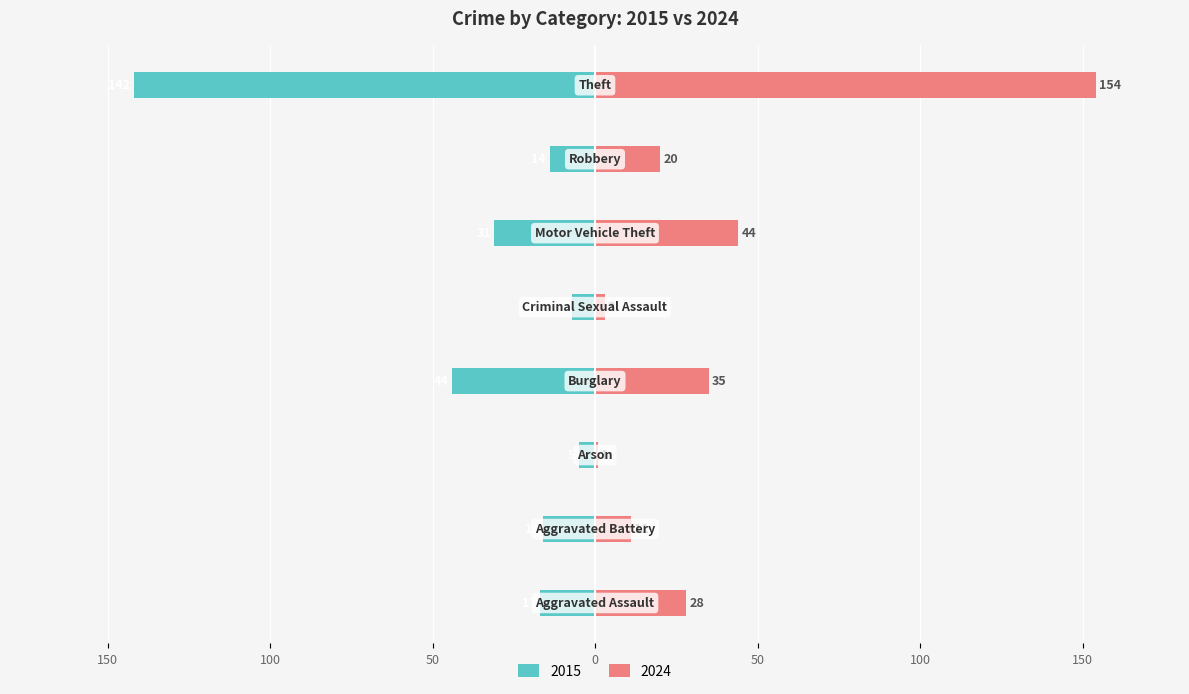

What is the sum of the 2015 values at Arson and Motor Vehicle Theft?

-36